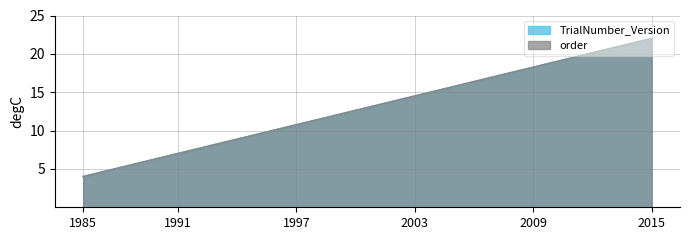

True or false: order and TrialNumber_Version intersect in this chart.

False